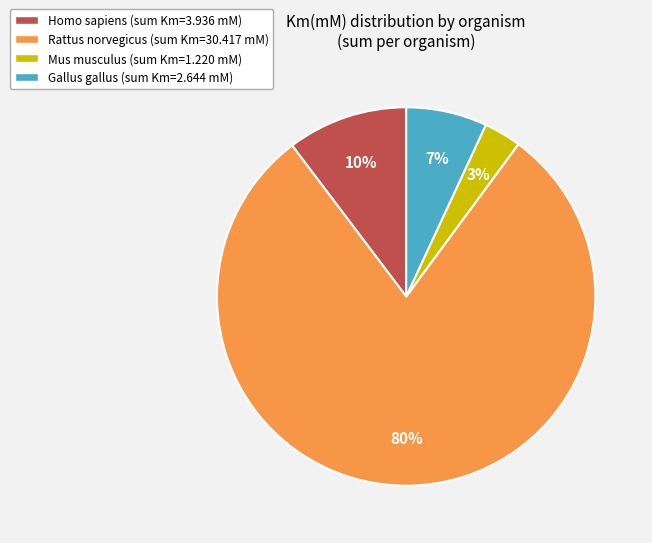

To the nearest percent, what is the combined percentage of Gallus gallus and Rattus norvegicus?

87%